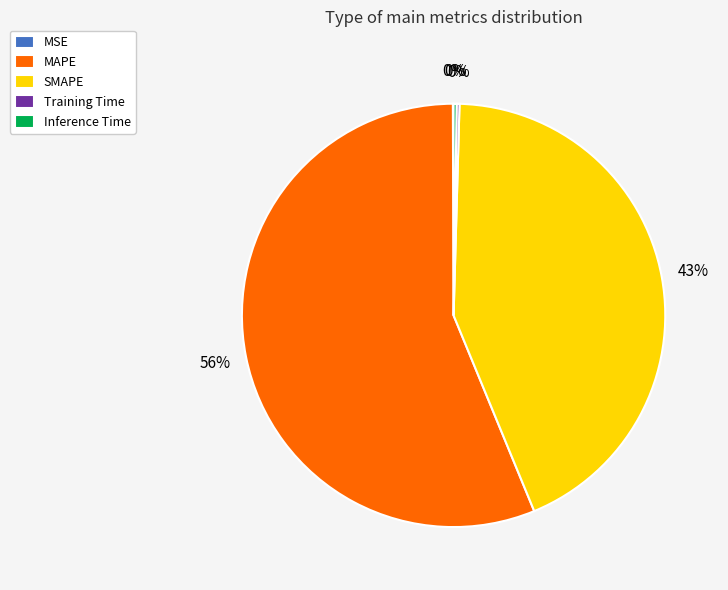

Is there a majority slice in this chart?

Yes